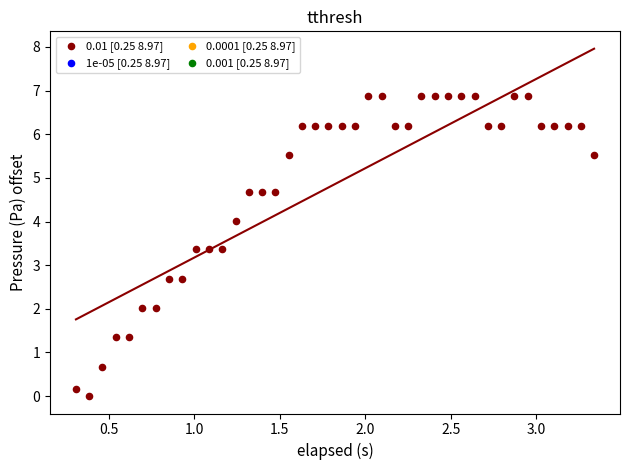

What is the range of Y values (max minus min)?

6.9